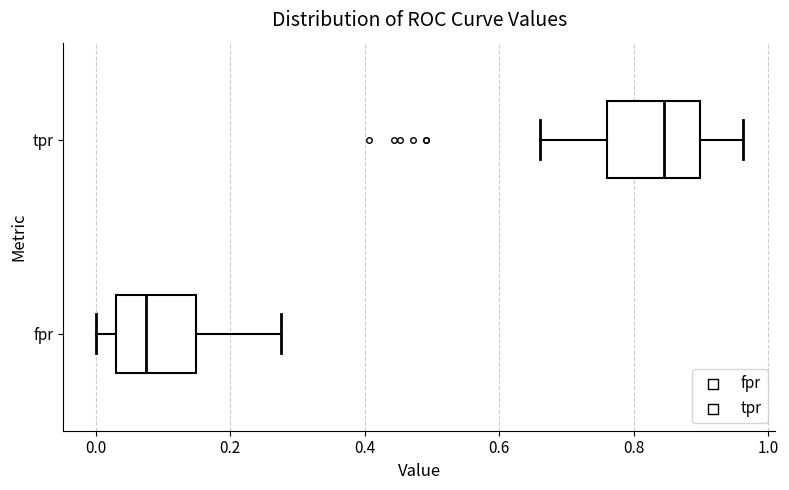

Reading bottom to top, read every box against the x-axis: the position of its median line, the range the box covers, and the ends of its whiskers. The values are not printed on the chart, so give them approximately, as read against the axis.

fpr: median 0.08, box 0.02 to 0.14, whiskers 0.00 to 0.28
tpr: median 0.84, box 0.76 to 0.90, whiskers 0.66 to 0.96